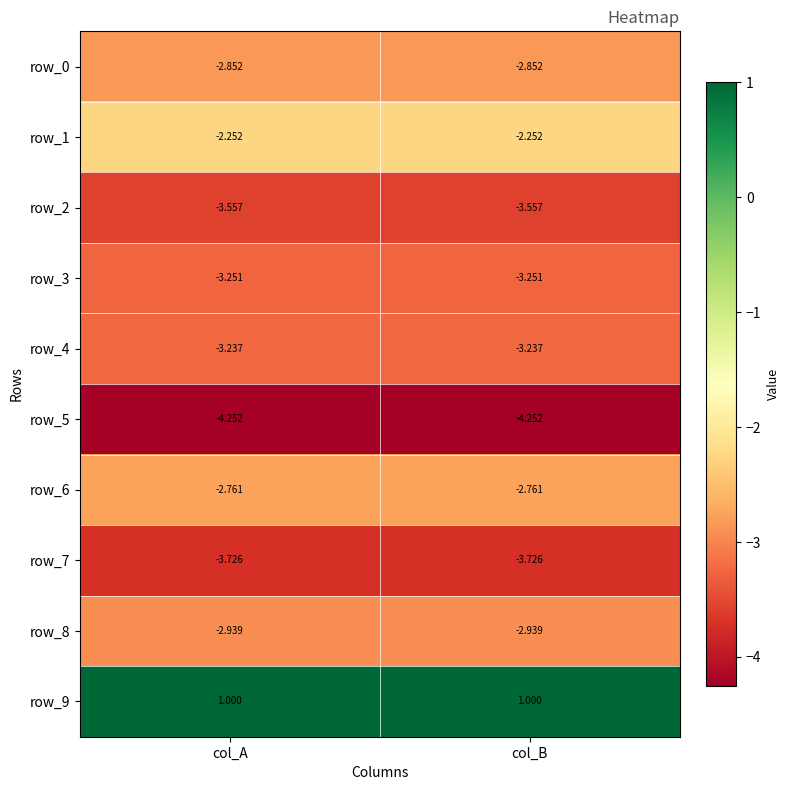

What is the sum of all row_5 values?

-8.5